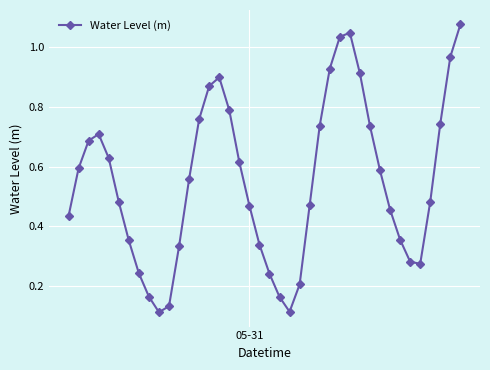

True or false: the data has more than 2 interior local peaks.

True